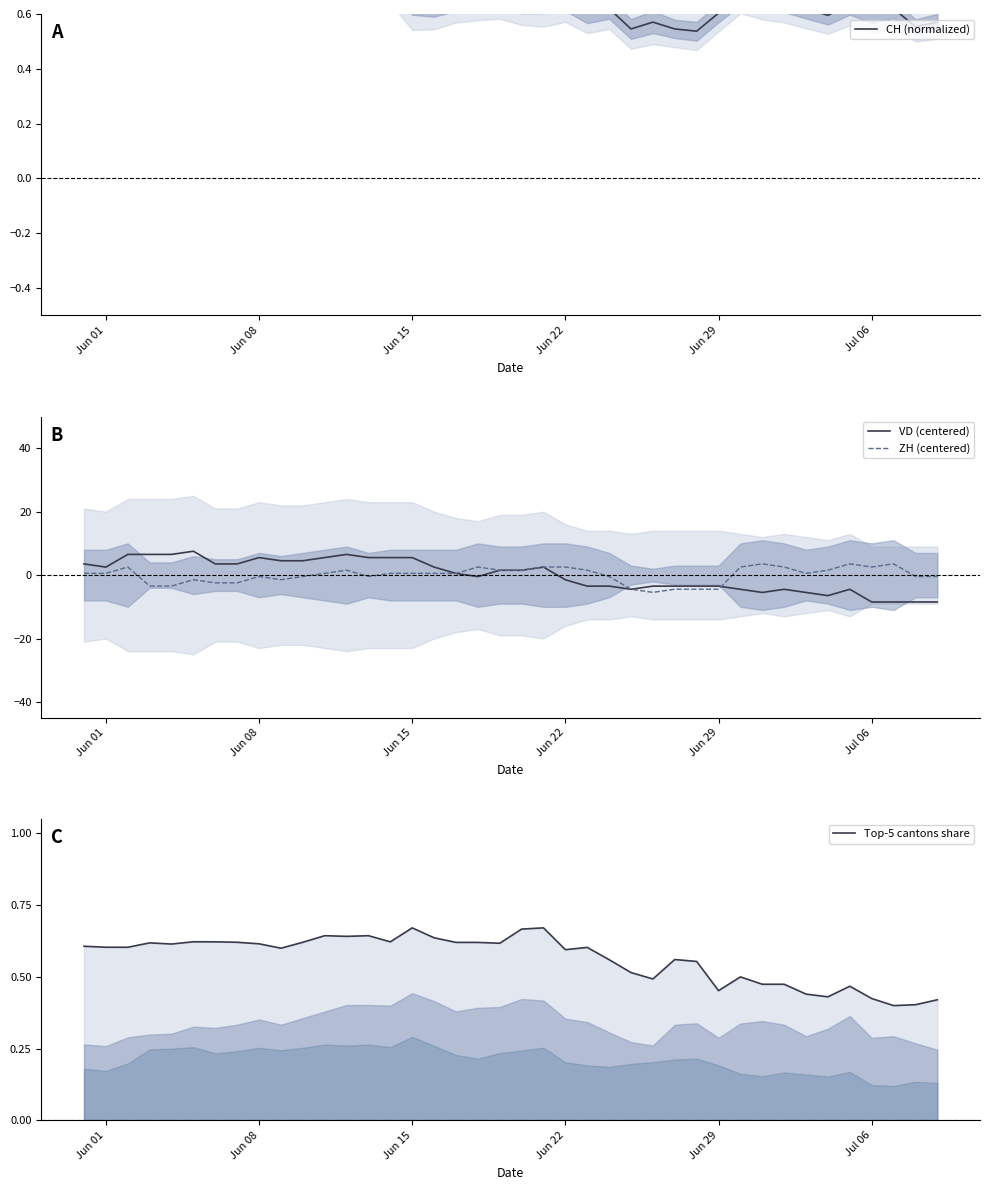

The value of ZH (centered) at Jun 08 is -0.2. True or false?

False